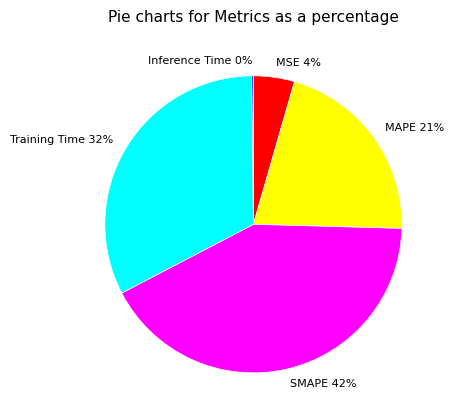

Approximately how many times larger is the value at Training Time compared to SMAPE?

0.8